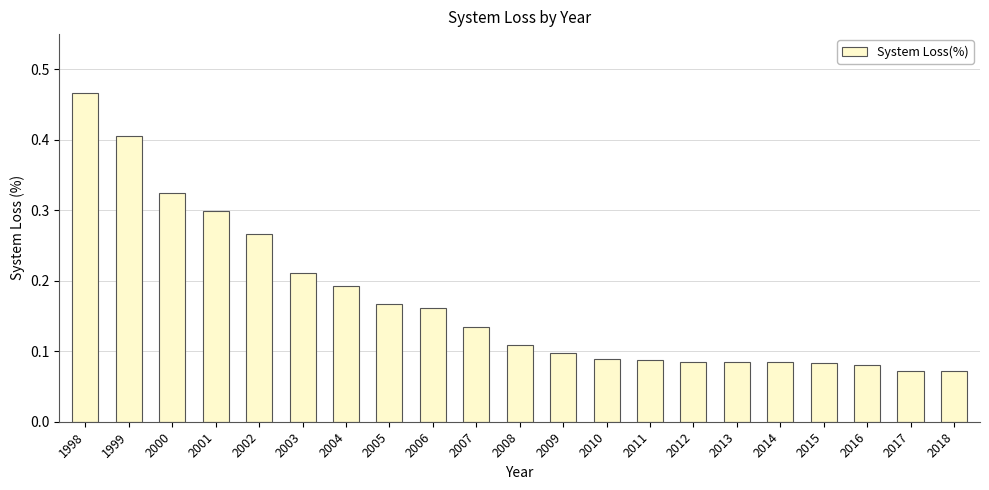

The chart shows a value of 0.3 at 2001. True or false?

True